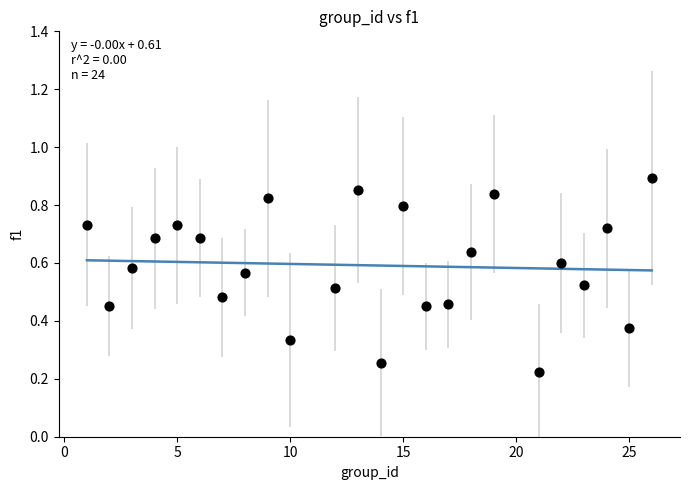

What is the range of X values (max minus min)?

25.0